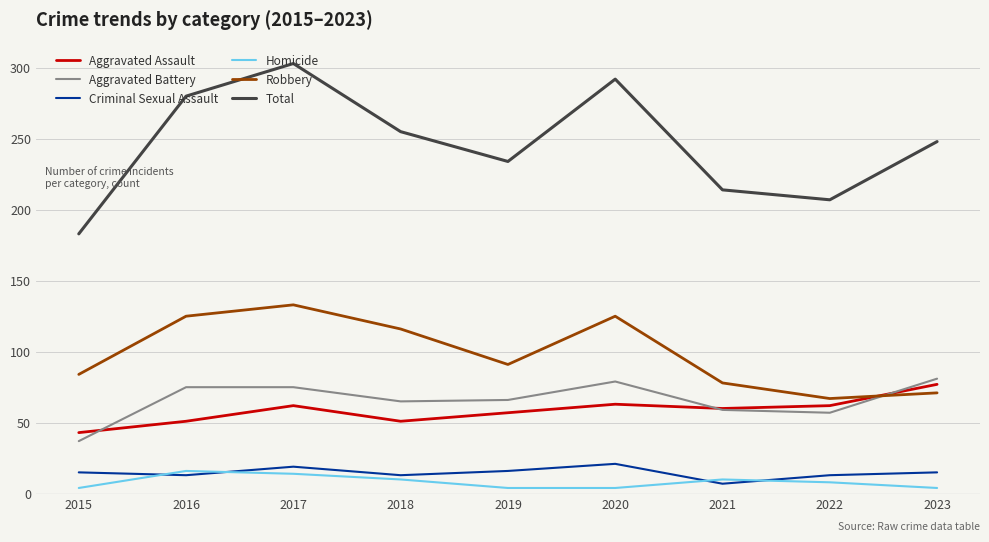

True or false: Aggravated Assault and Homicide intersect in this chart.

False